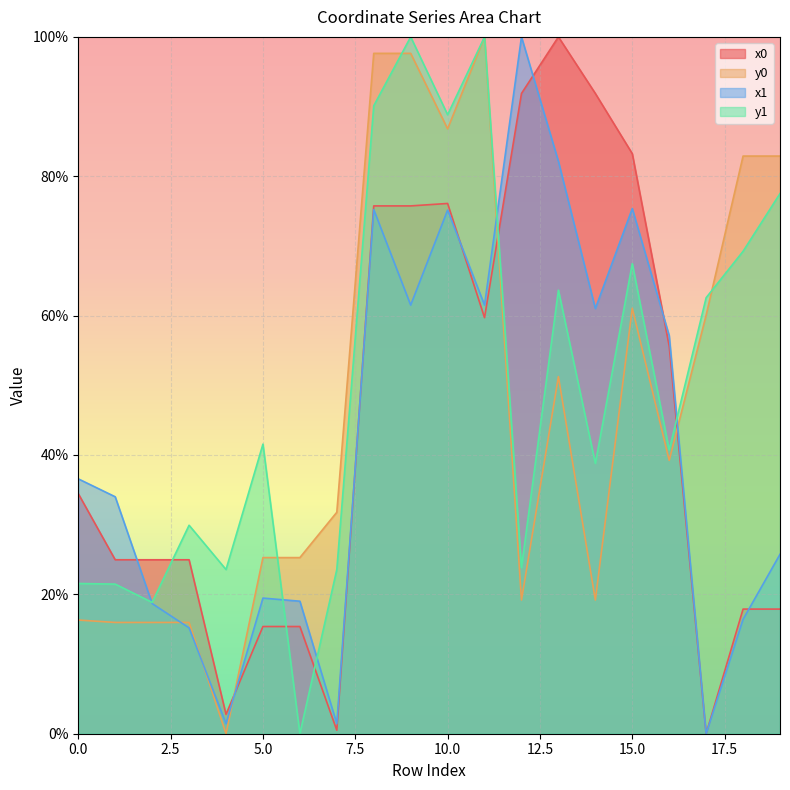

How many lines are shown in the chart?

4